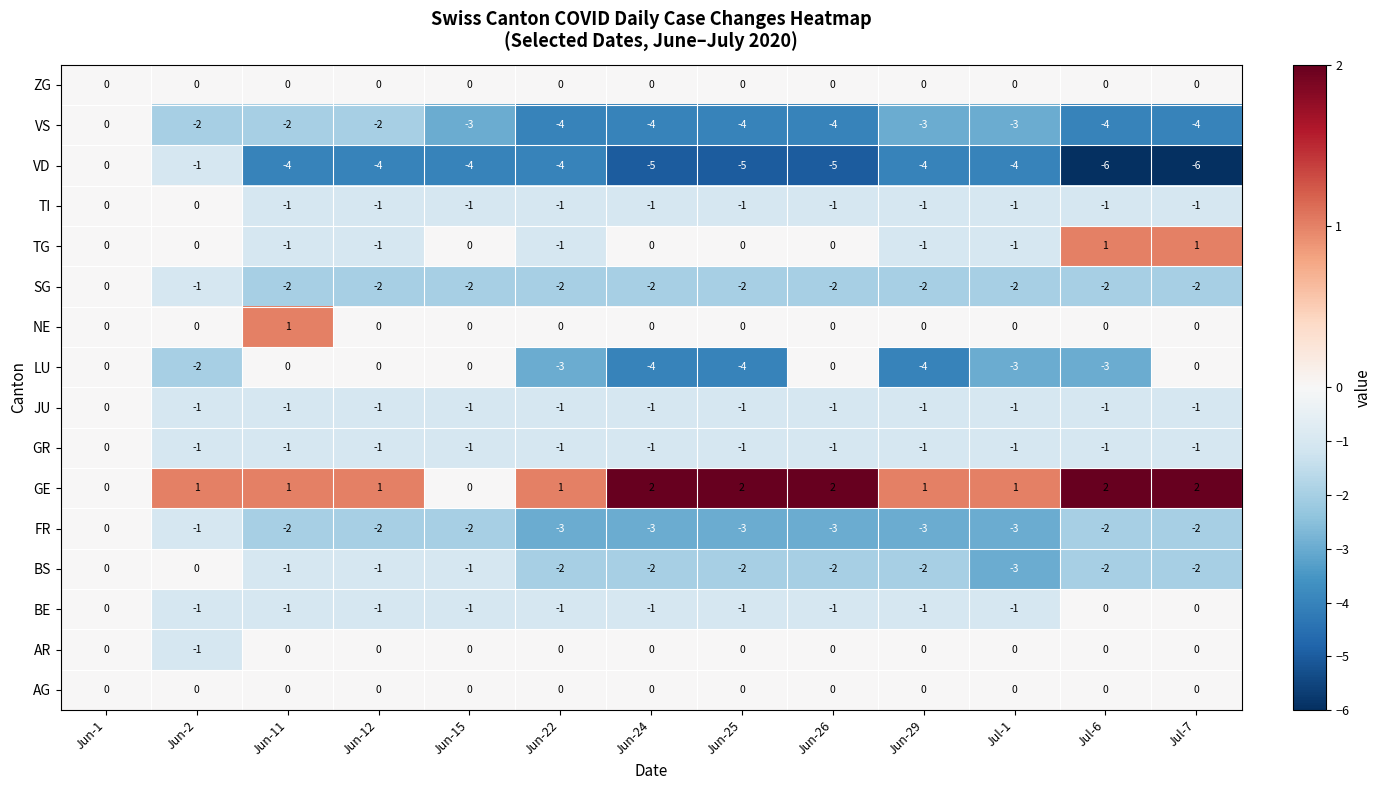

The value of GE at Jun-25 is 3. True or false?

False